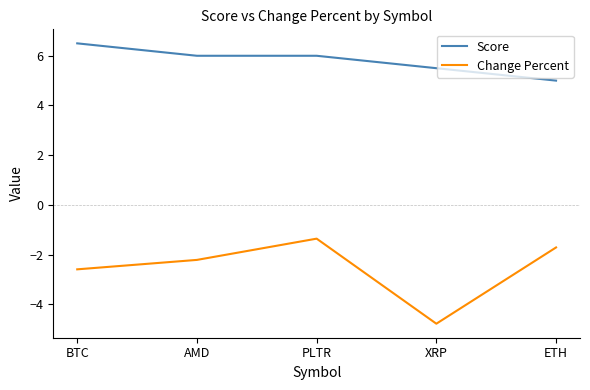

Which category has the lowest value across all series?

XRP